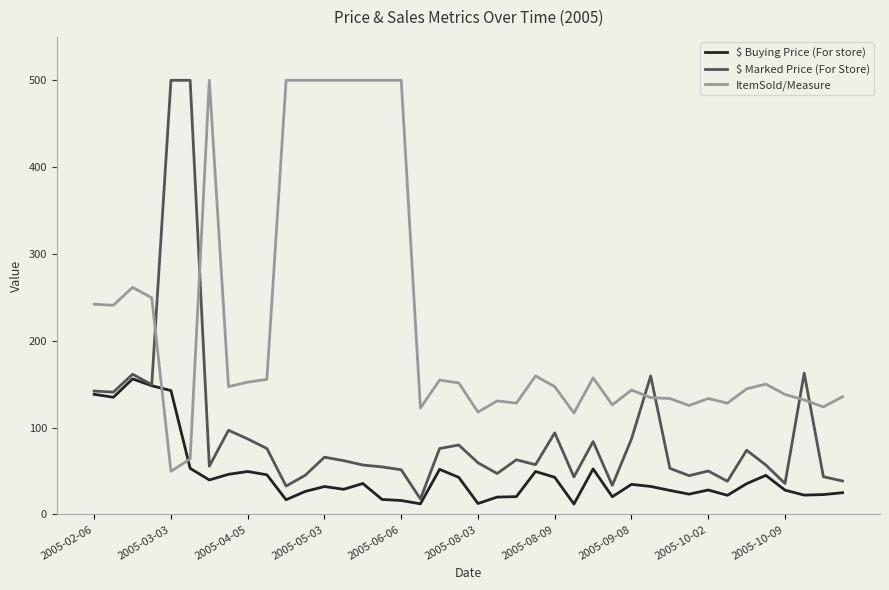

What is the difference between the maximum and minimum values in the ItemSold/Measure series?

450.3